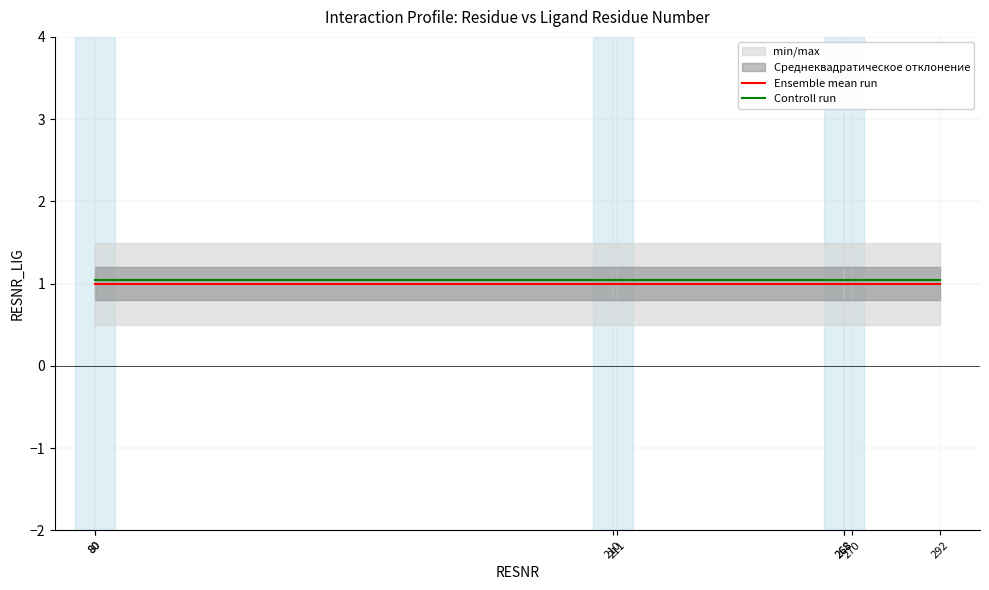

How many lines are shown in the chart?

2